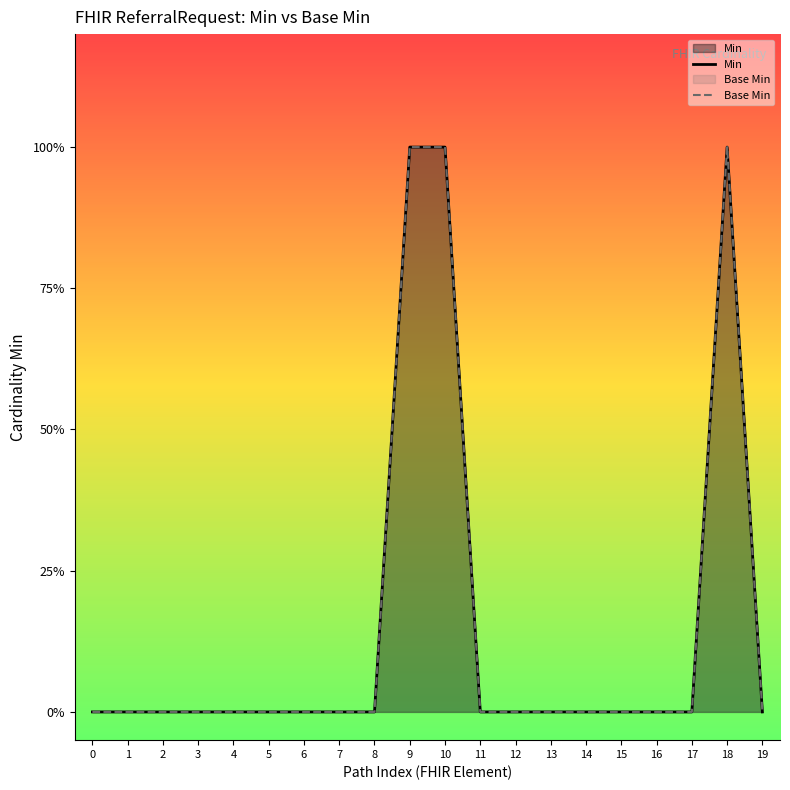

Count the Base Min values in the range 0 to 1.

20